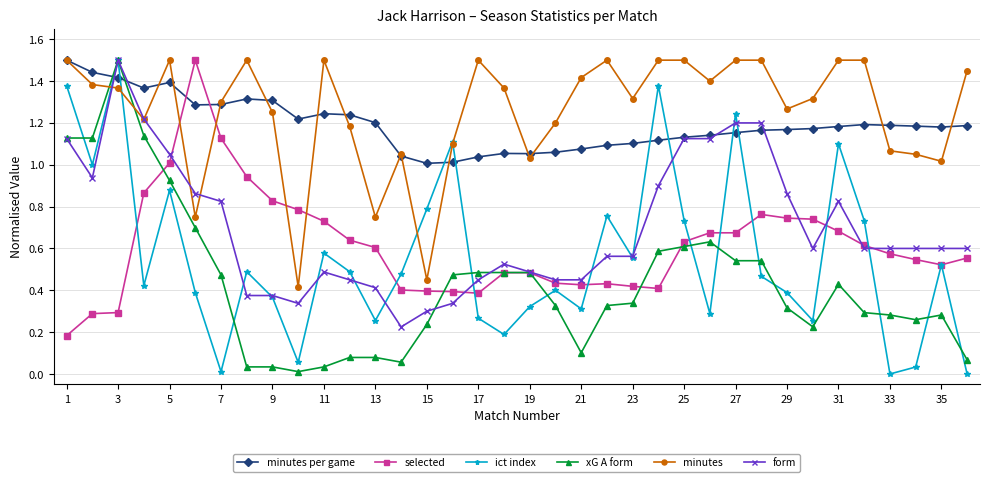

At how many categories does at least one series exceed 1?

36